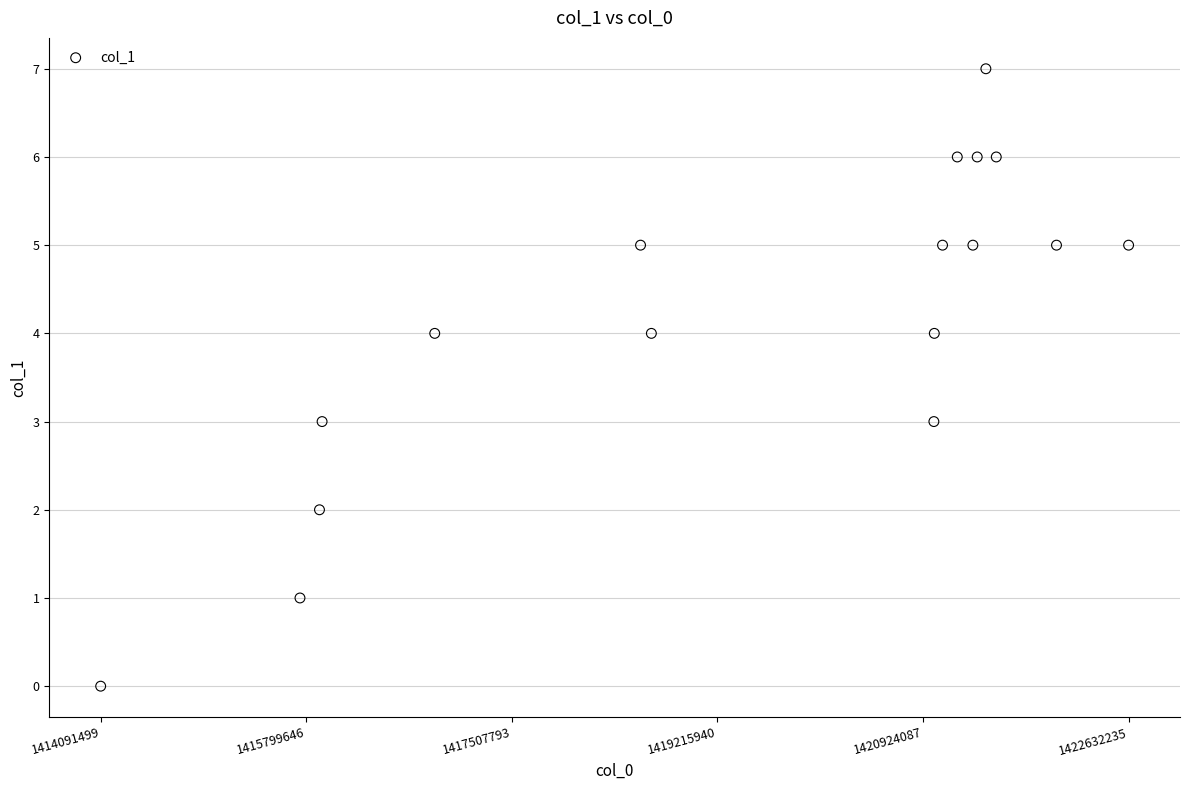

What is the range of Y values (max minus min)?

7